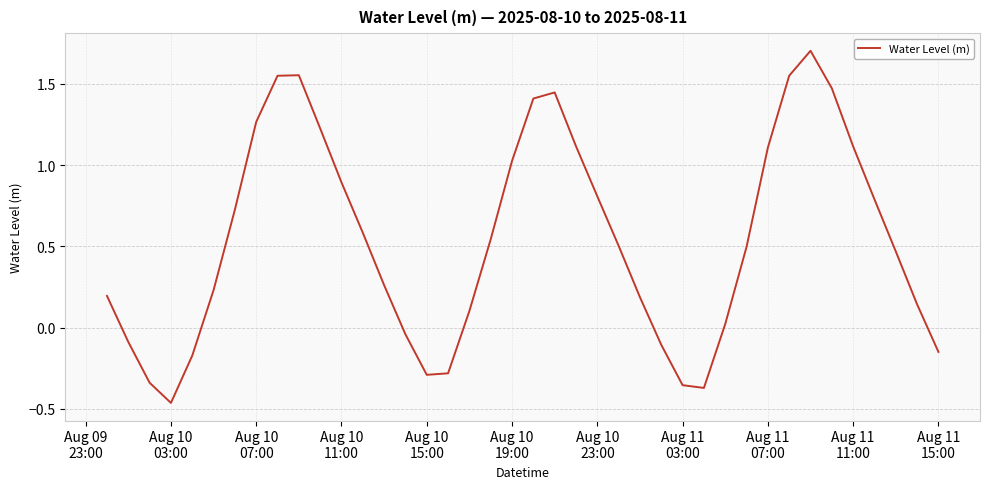

What is the difference between the maximum and minimum values?

2.2